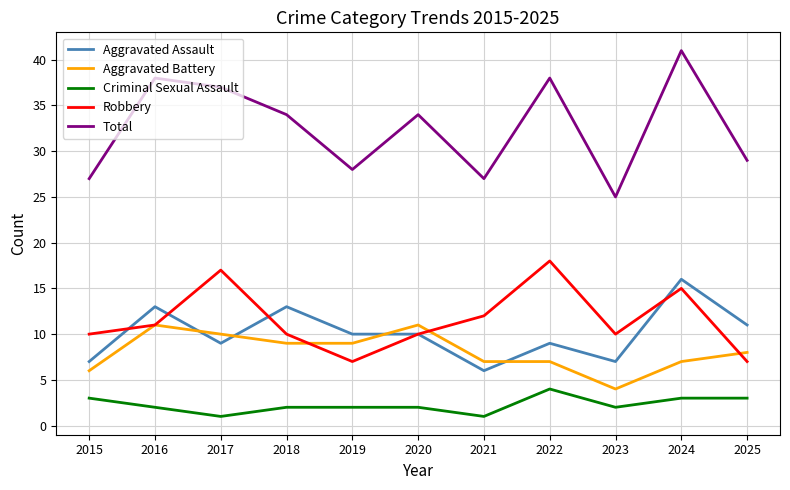

What is the difference between the Aggravated Assault values at 2019 and 2024?

6